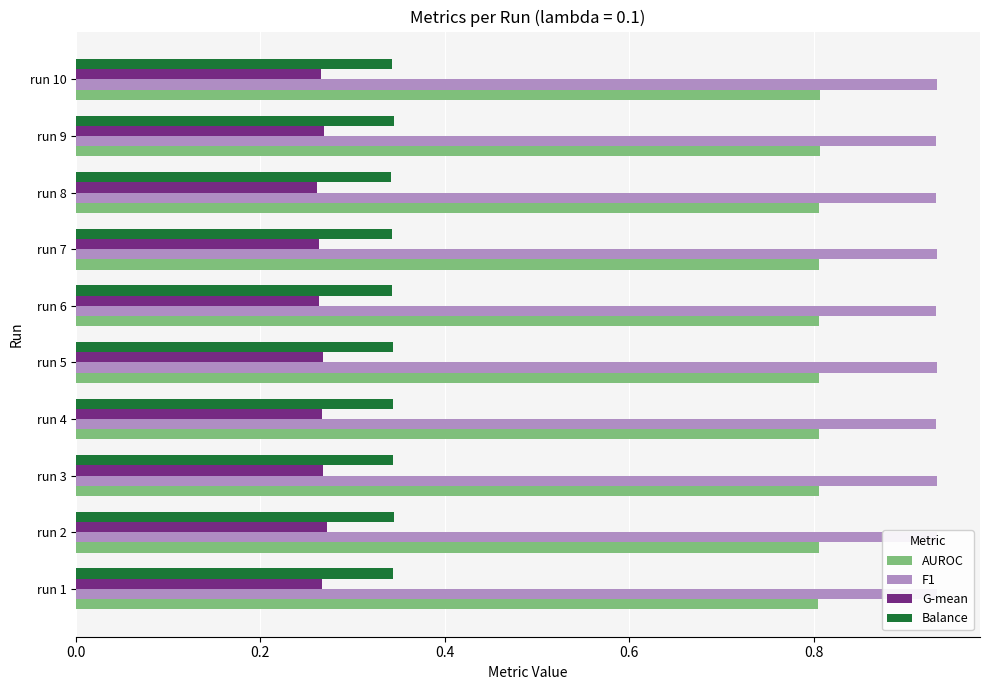

What is the average value of the AUROC series?

0.8